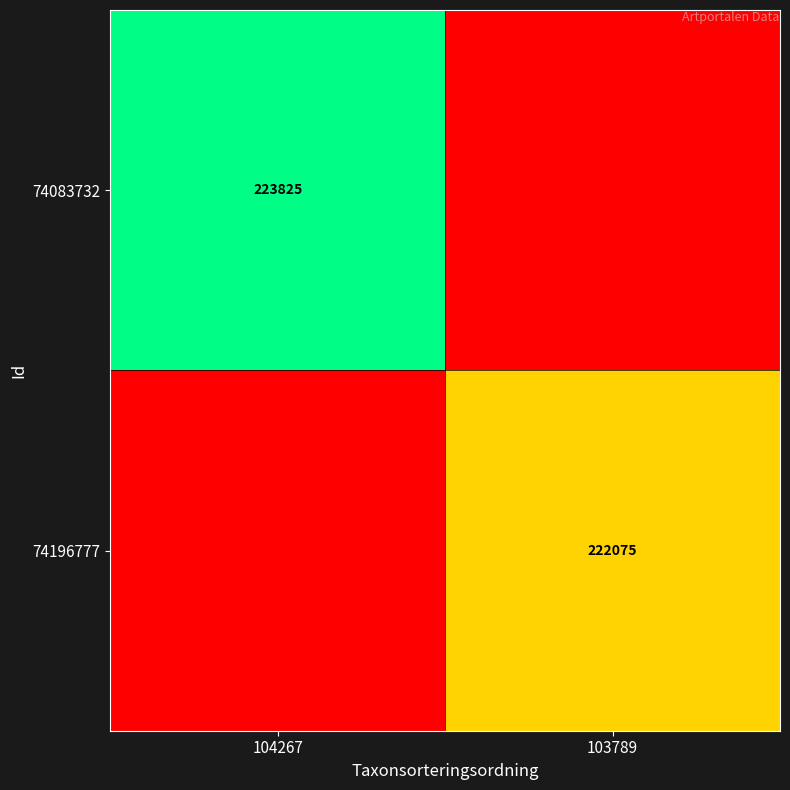

The value of 74196777 at 103789 is 76521. True or false?

False